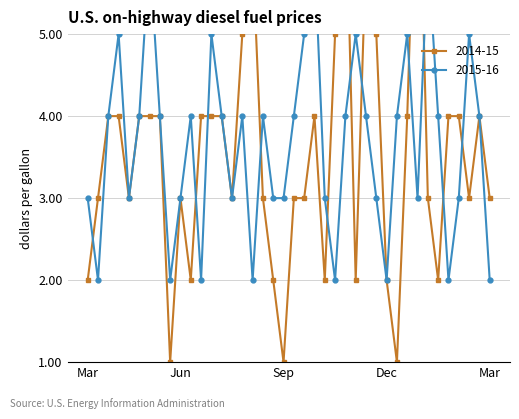

The value of 2015-16 at 13 is 4. True or false?

True